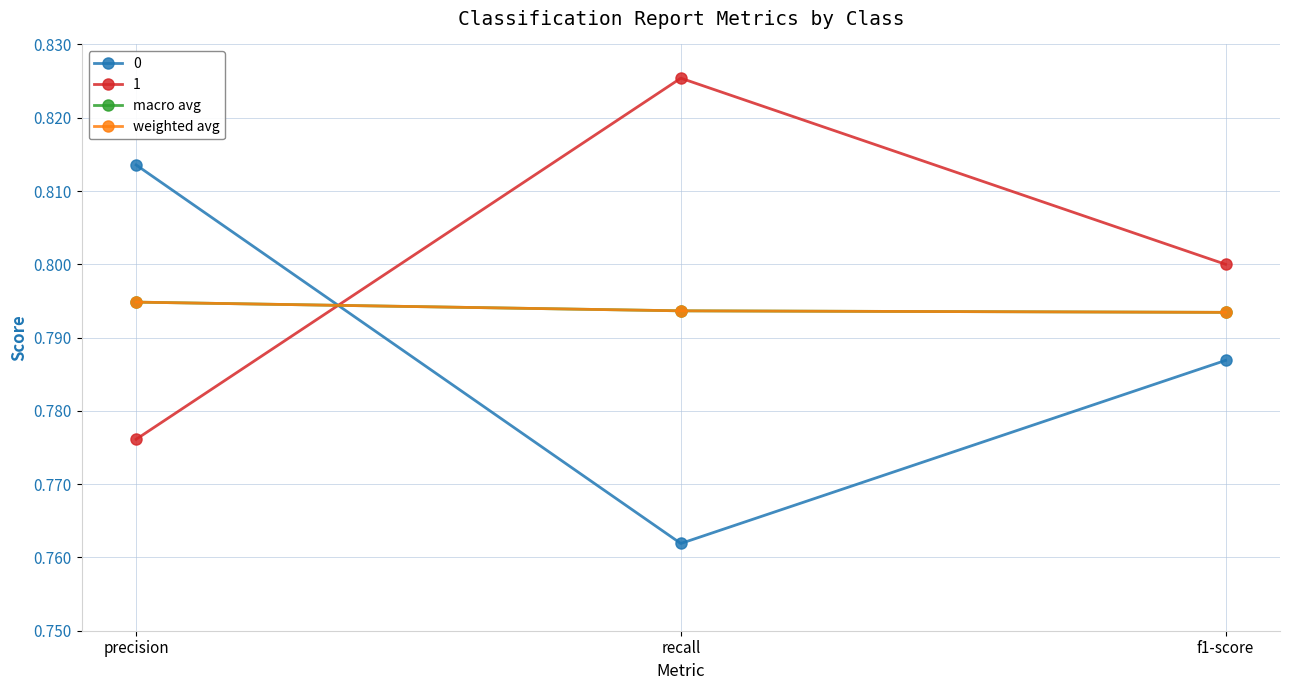

What is the label of the 1st point from the right?

f1-score